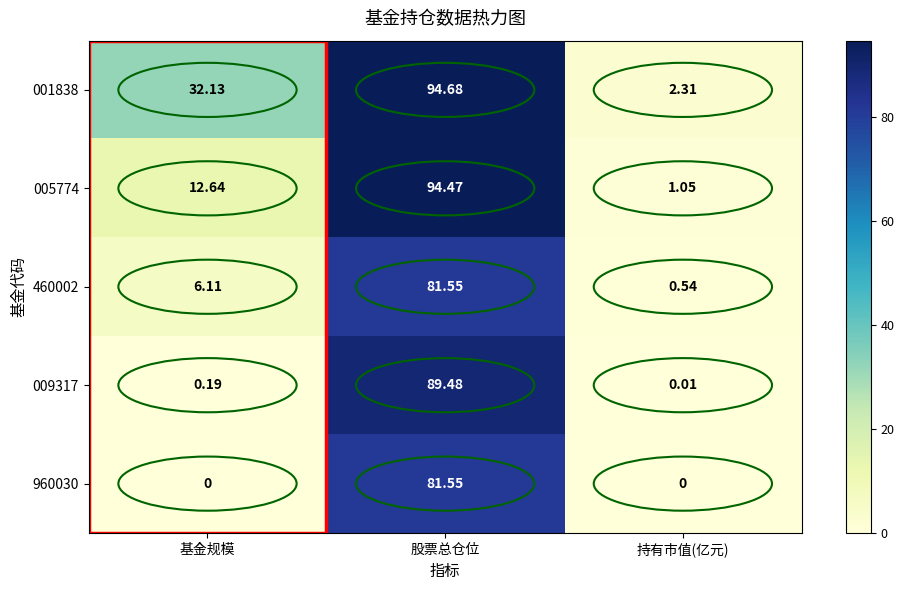

At how many categories does at least one series exceed 51?

1